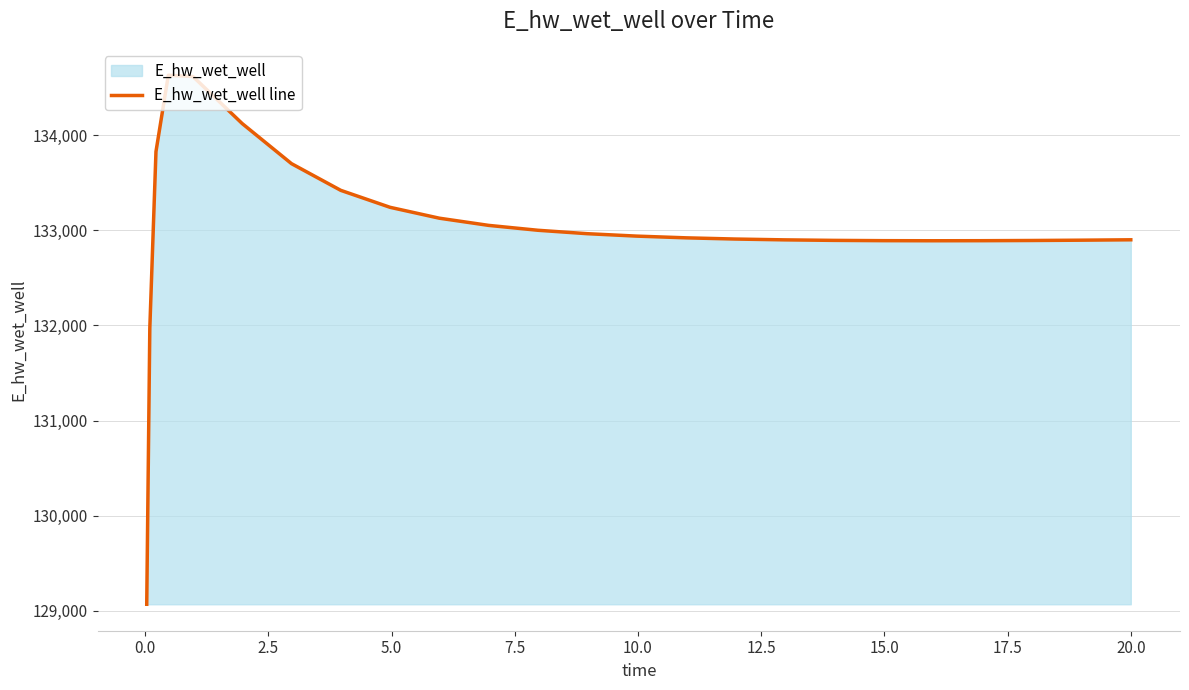

What is the value of the 17th point from the left?

132898.6